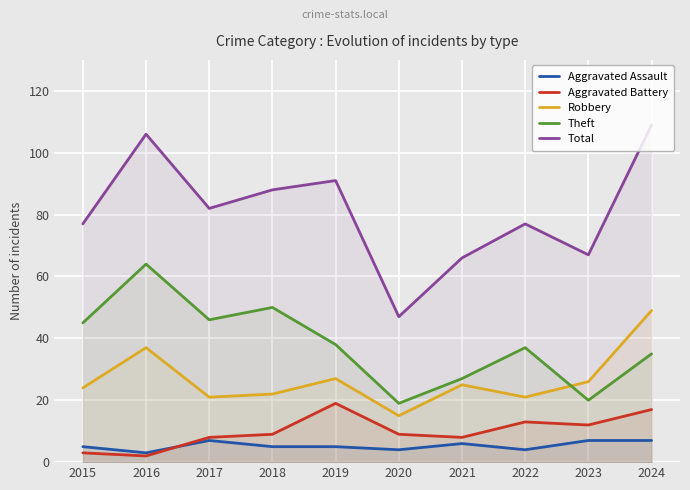

Which category has the lowest value across all series?

2016